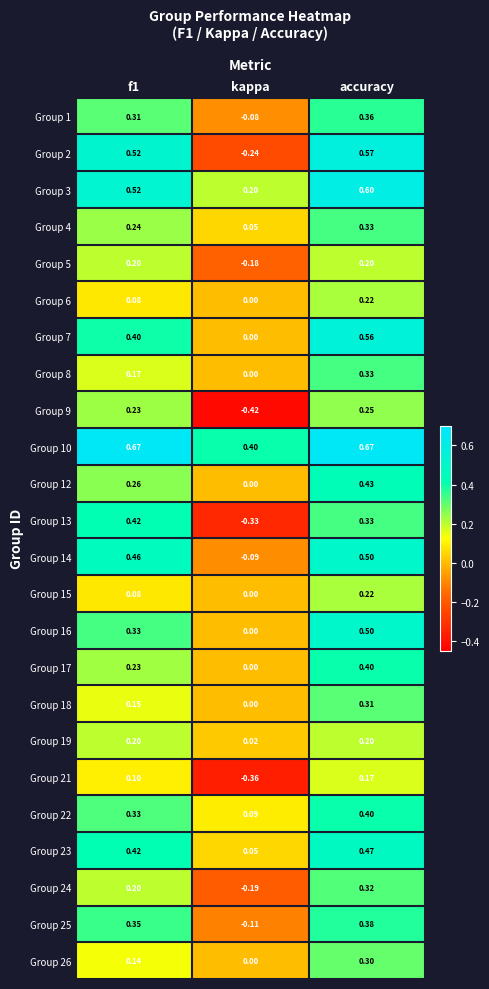

How many categories are shown in the chart?

3